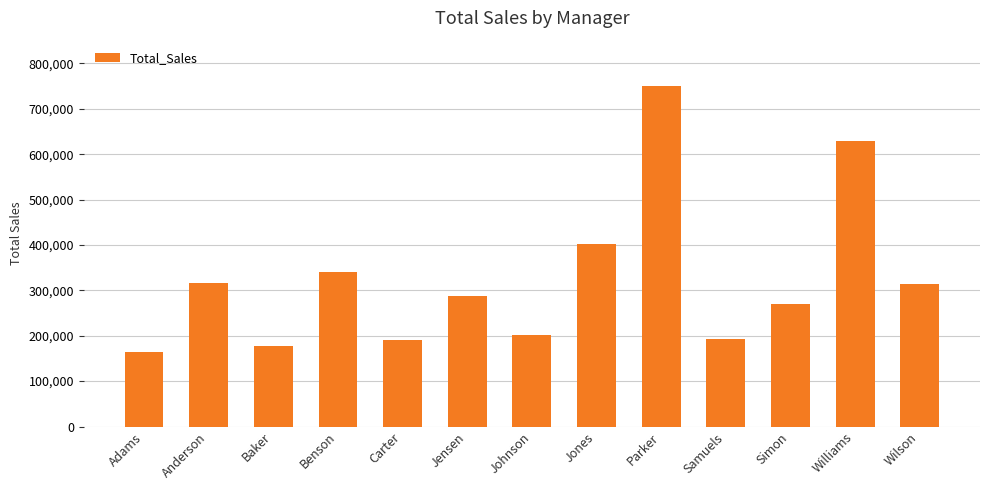

What is the label of the 11th bar from the right?

Baker